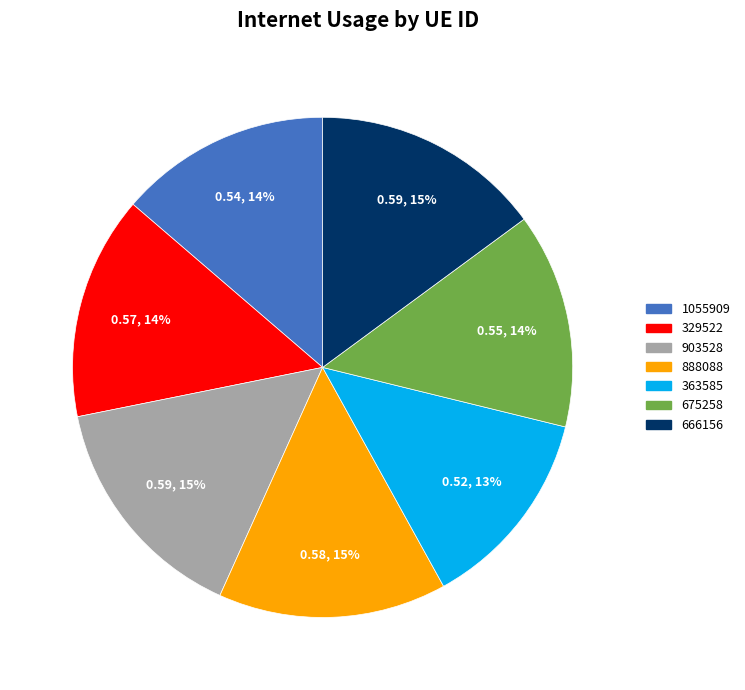

How many slices are in this pie chart?

7